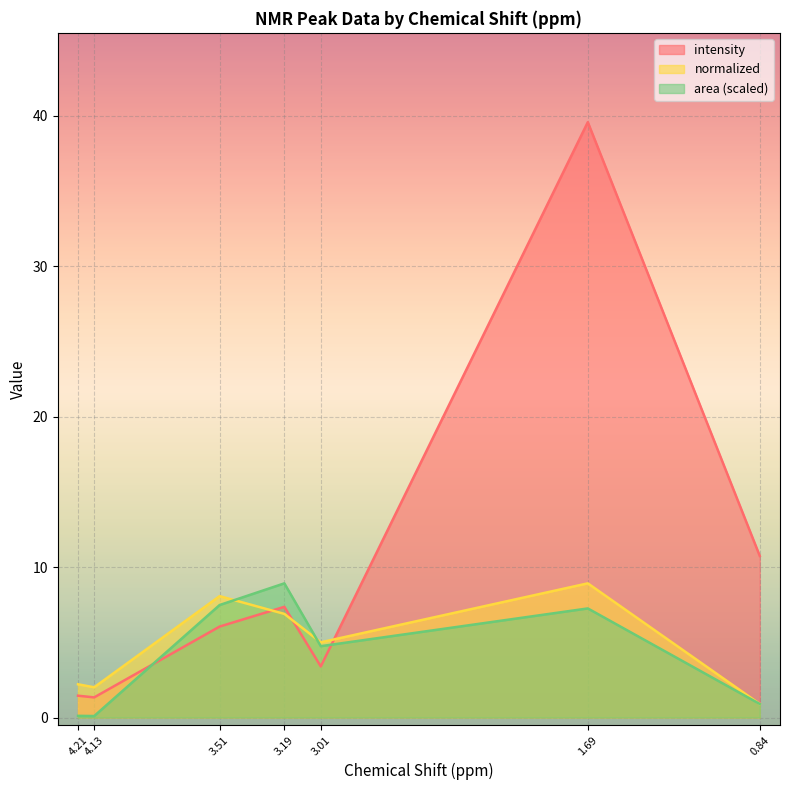

How many values in the area series are below 4?

3